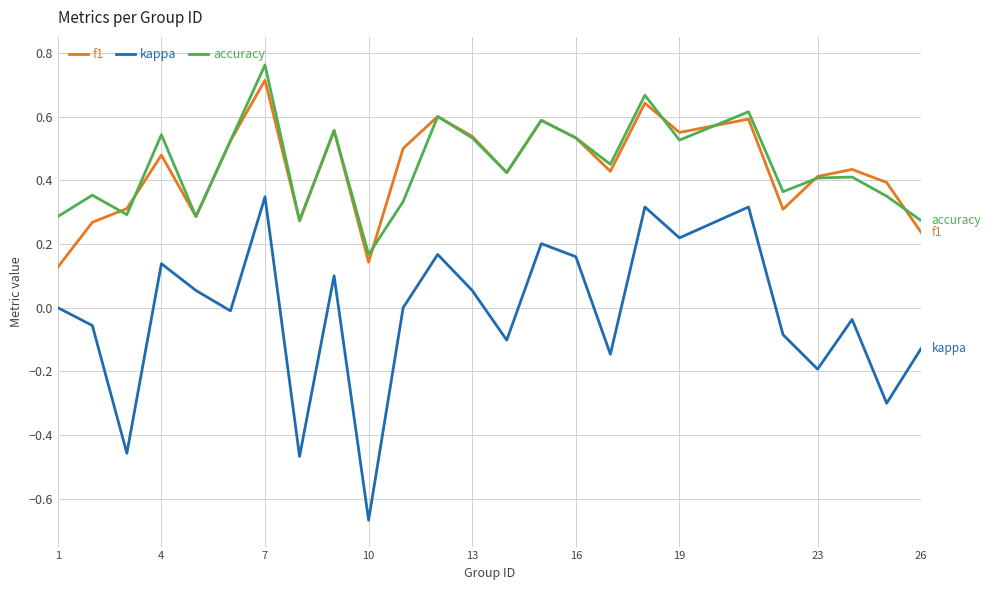

True or false: kappa and accuracy cross at least once.

False